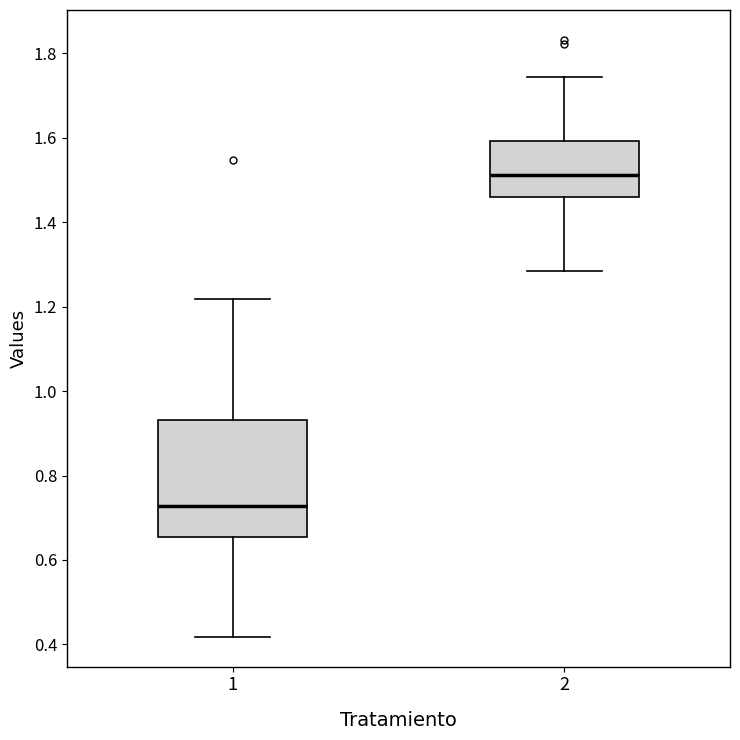

Which box's median line is the highest?

2